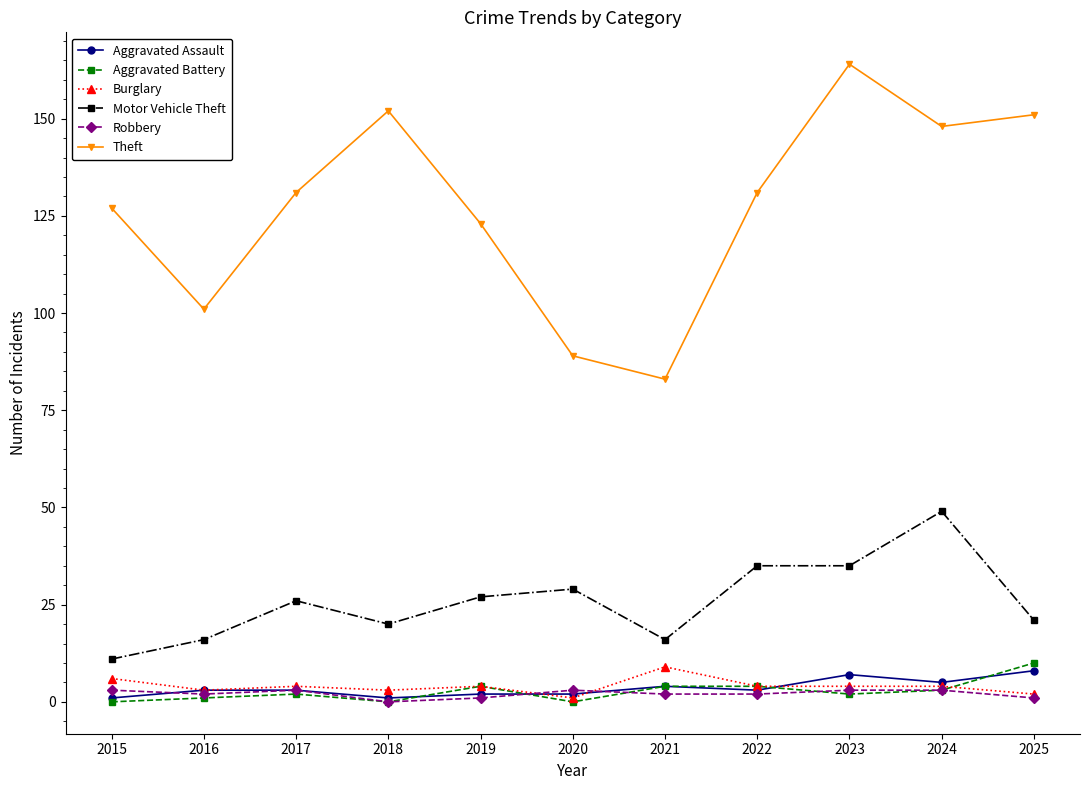

At which category does Motor Vehicle Theft reach its first local peak?

2017